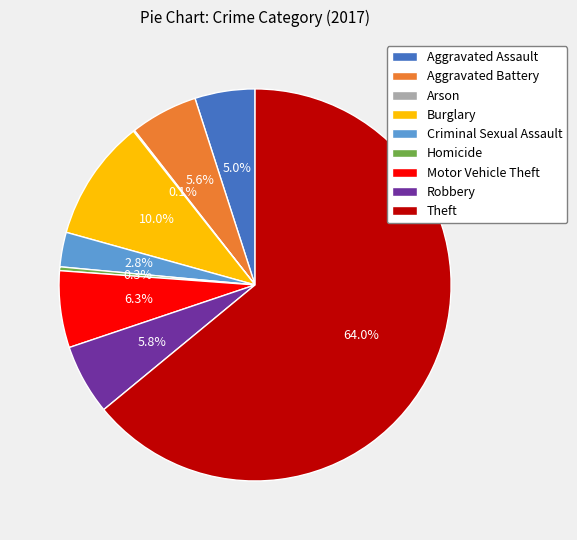

The Burglary slice represents 10% of the pie. True or false?

True